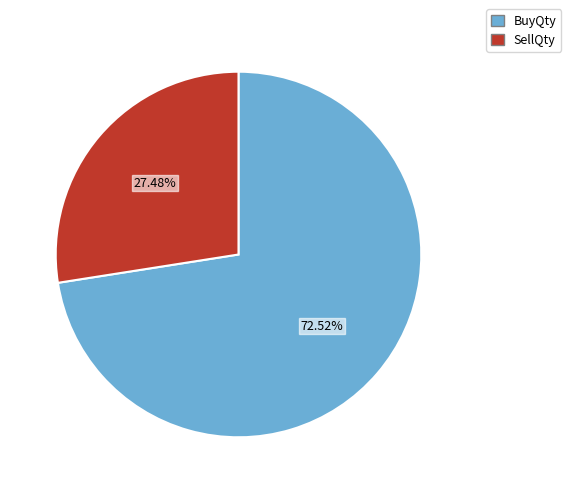

What is the largest slice in the pie chart?

BuyQty